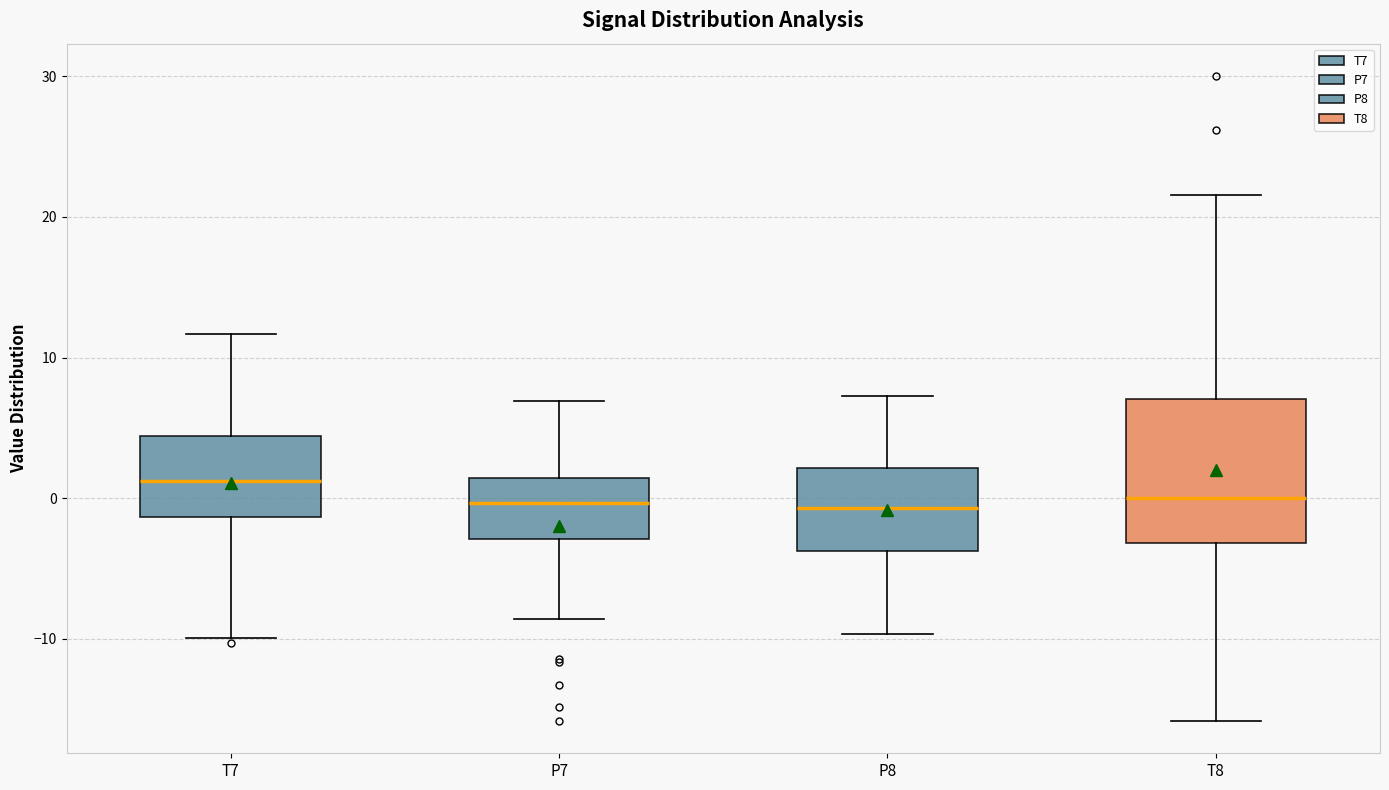

Reading left to right, read every box against the y-axis: the position of its median line, the range the box covers, and the ends of its whiskers. The values are not printed on the chart, so give them approximately, as read against the axis.

T7: median 1, box -1 to 4, whiskers -10 to 12
P7: median 0, box -3 to 1, whiskers -9 to 7
P8: median -1, box -4 to 2, whiskers -10 to 7
T8: median 0, box -3 to 7, whiskers -16 to 22